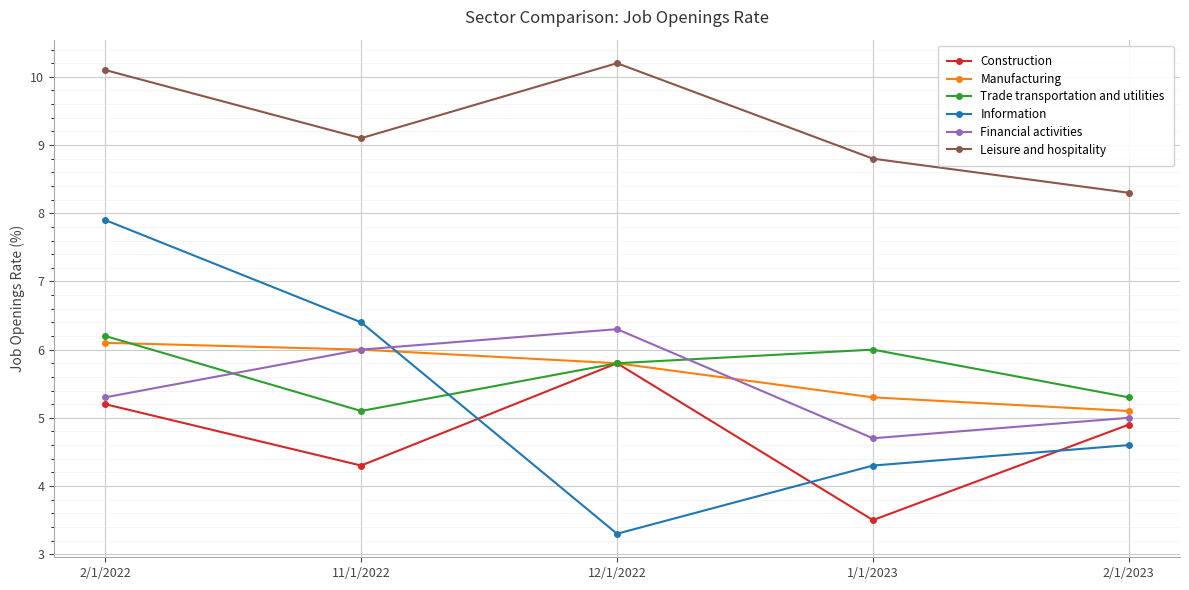

True or false: Trade transportation and utilities and Information cross at least once.

True